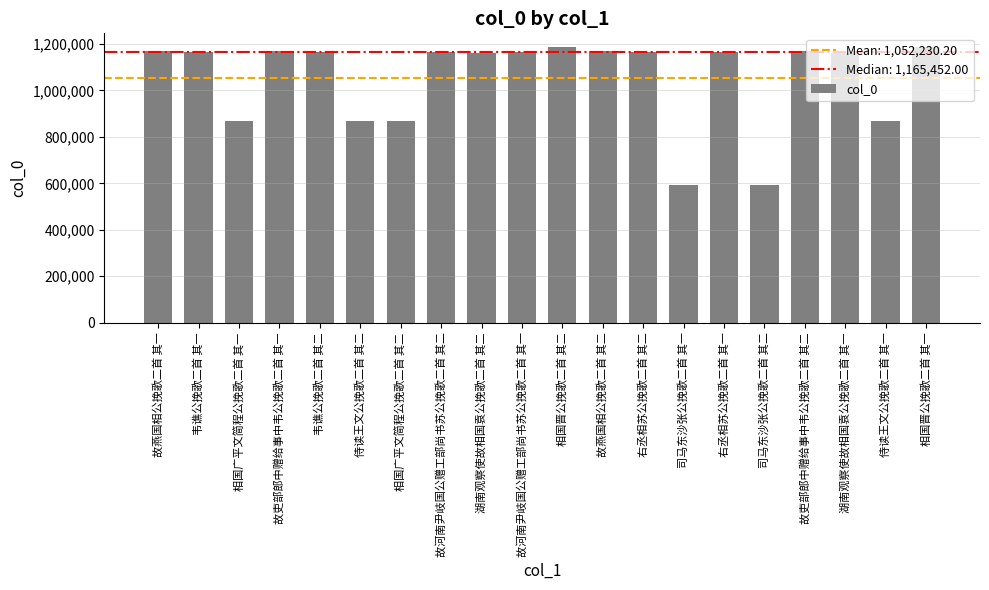

What is the average value?

1052230